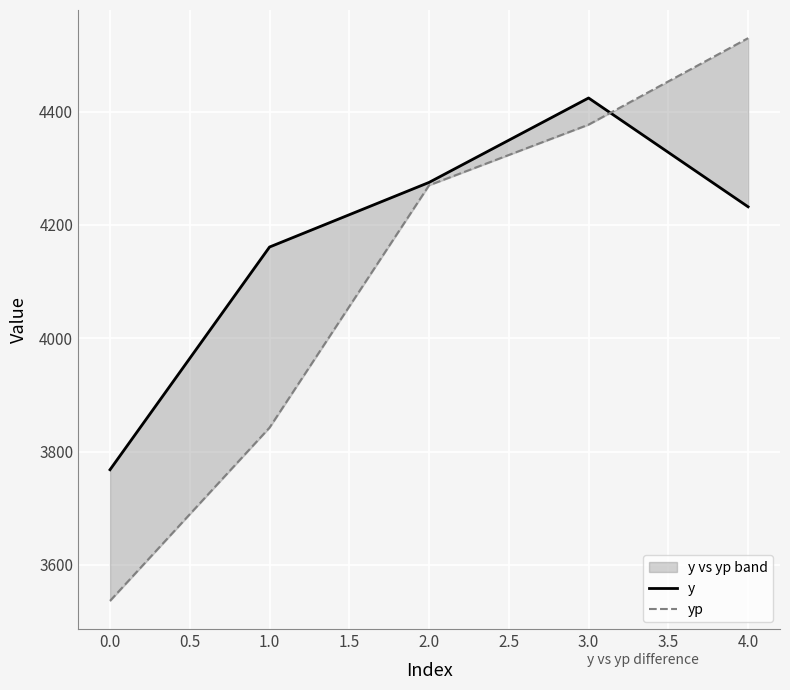

How many categories are shown in the chart?

5